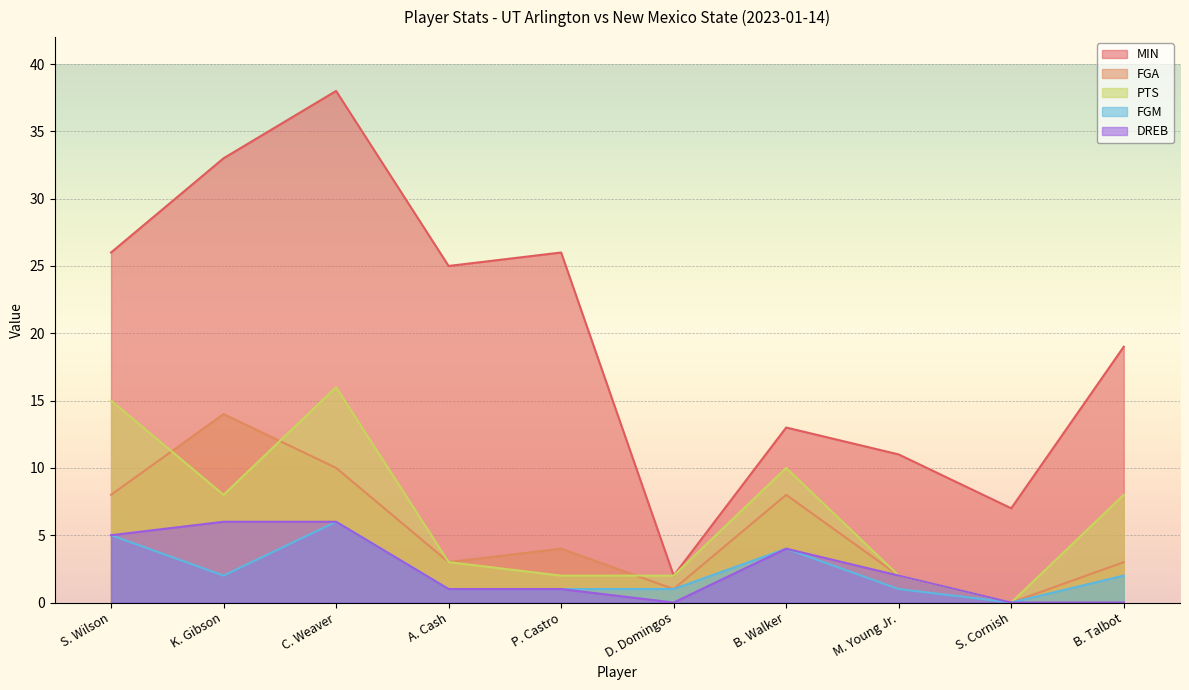

How many values in the FGM series exceed 2?

3